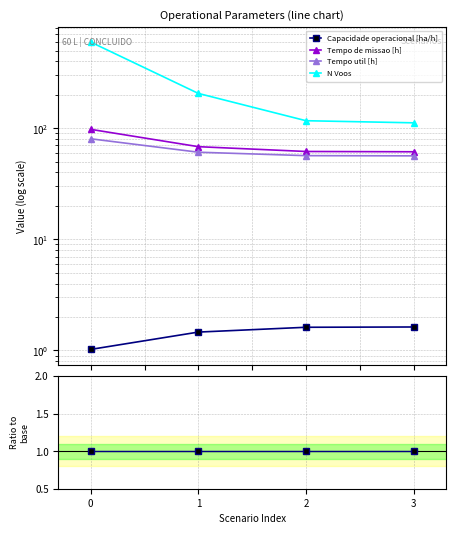

Does the chart display data point markers on the line(s)?

Yes